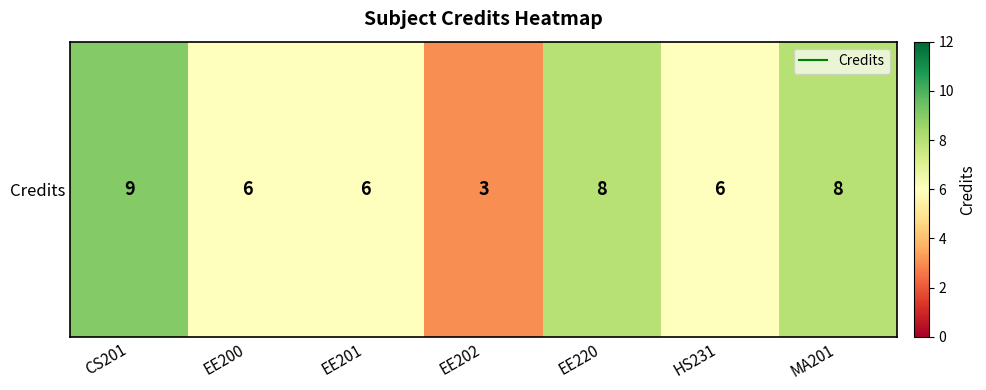

Rank the categories by value from lowest to highest.

EE202, EE200, EE201, HS231, EE220, MA201, CS201